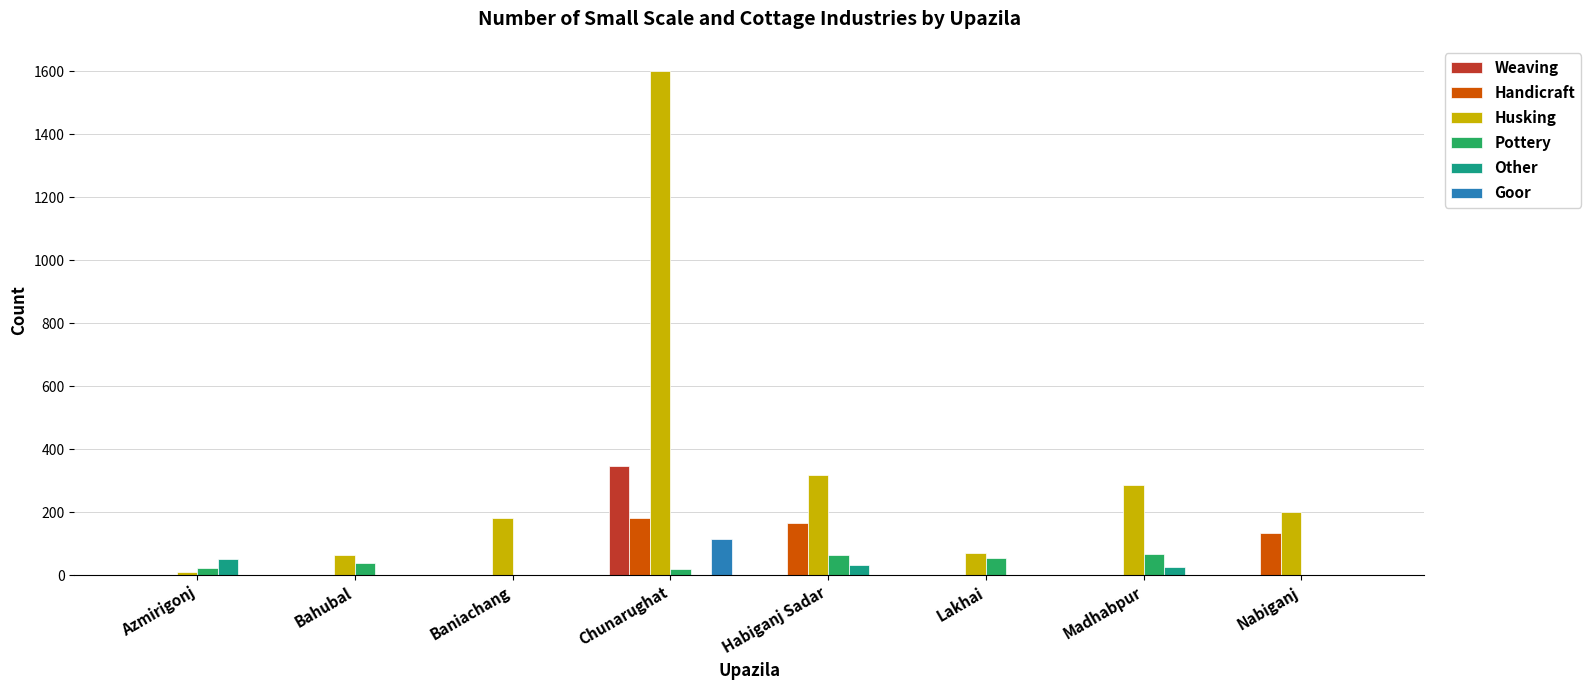

What is the spread (max minus min) of values at Chunarughat?

1600